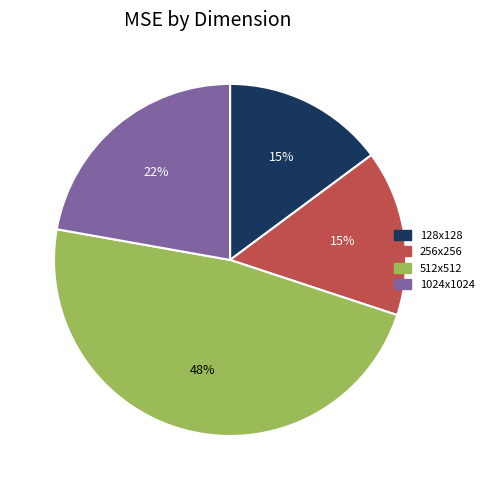

Do 512x512 and 1024x1024 together represent more than half of the pie?

Yes